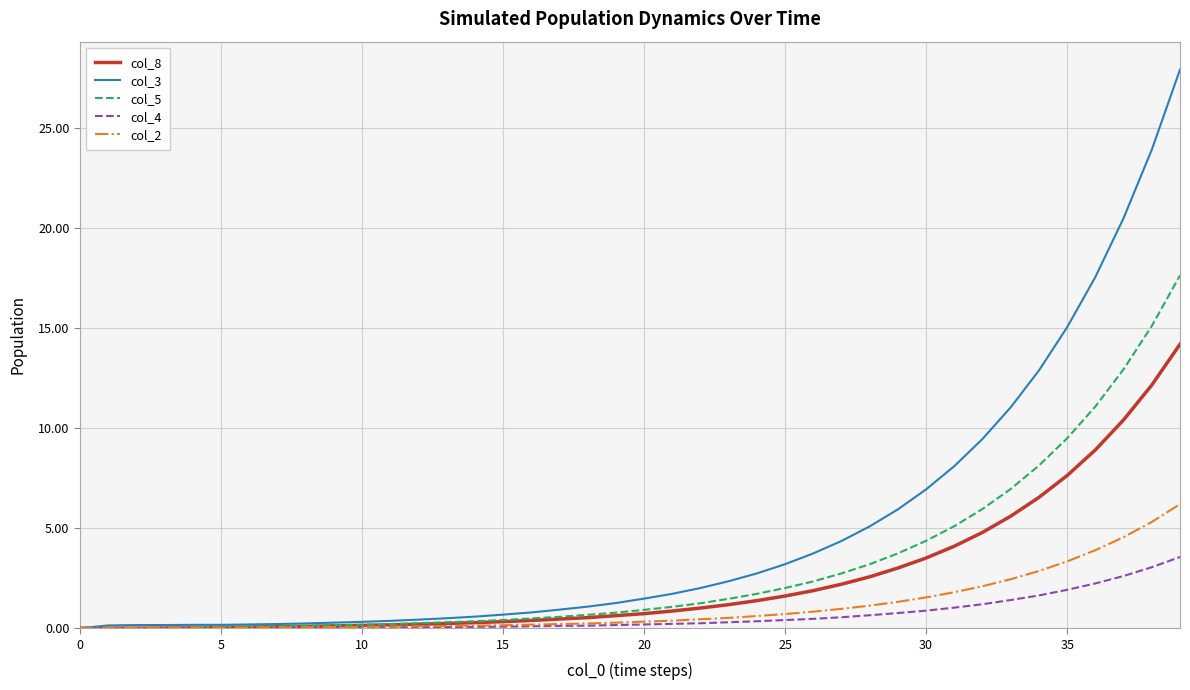

What is the highest value of the col_2 series?

6.2